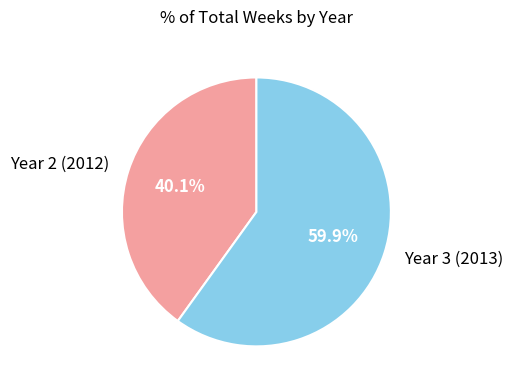

Does Year 3 (2013) represent more than half of the total?

Yes